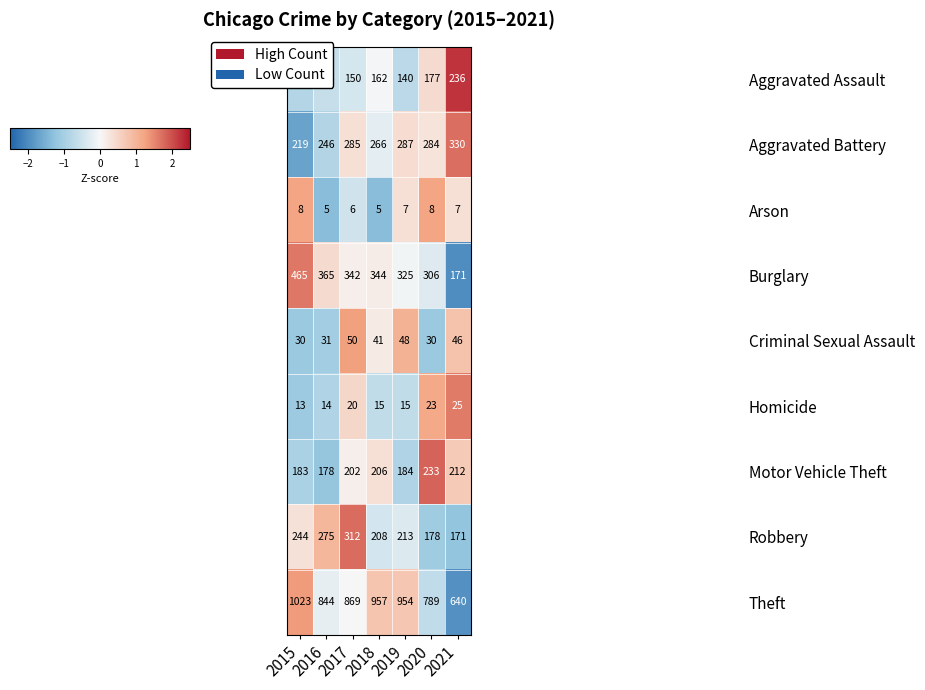

At how many categories does at least one series exceed 442?

7